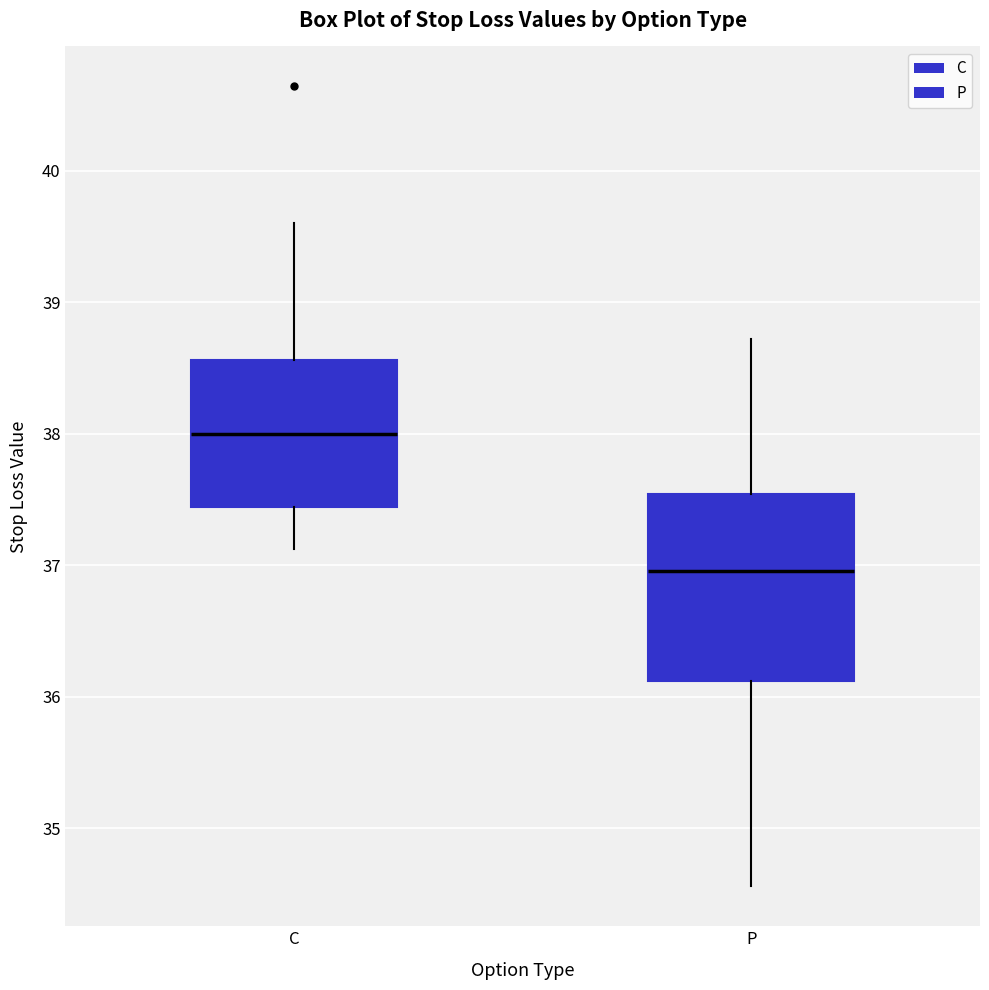

Reading left to right, read every box against the y-axis: the position of its median line, the range the box covers, and the ends of its whiskers. The values are not printed on the chart, so give them approximately, as read against the axis.

C: median 38.0, box 37.4 to 38.6, whiskers 37.1 to 39.6
P: median 37.0, box 36.1 to 37.5, whiskers 34.6 to 38.7